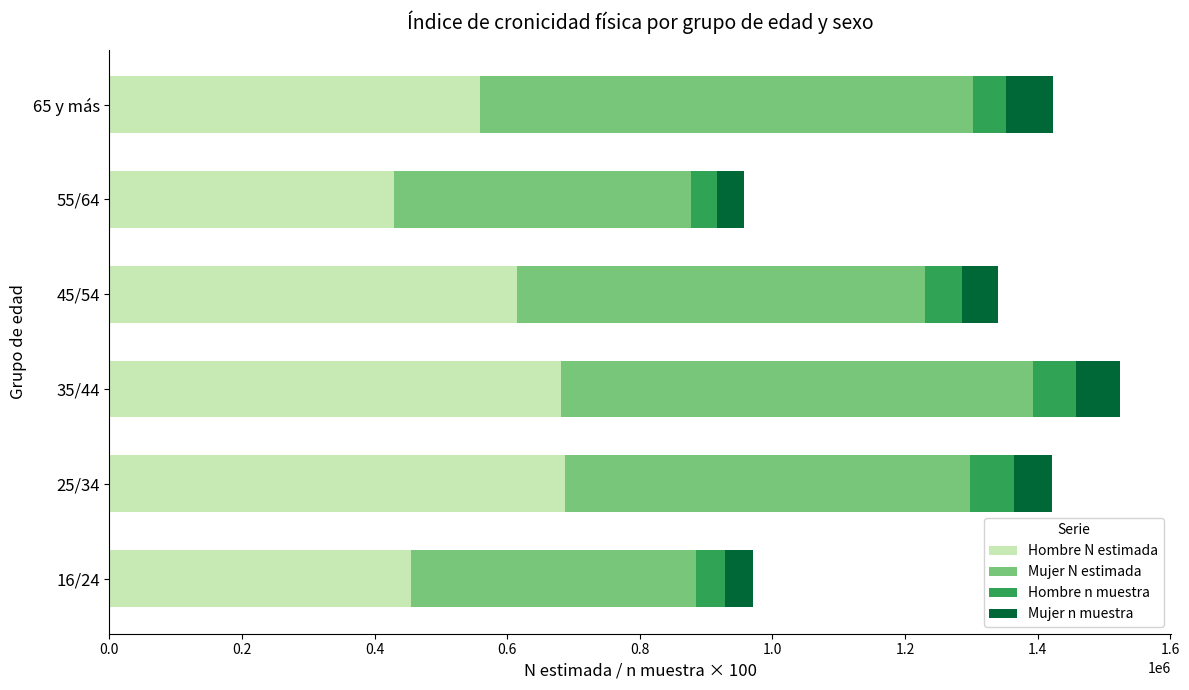

What is the total value across all series at 45/54?

1339516